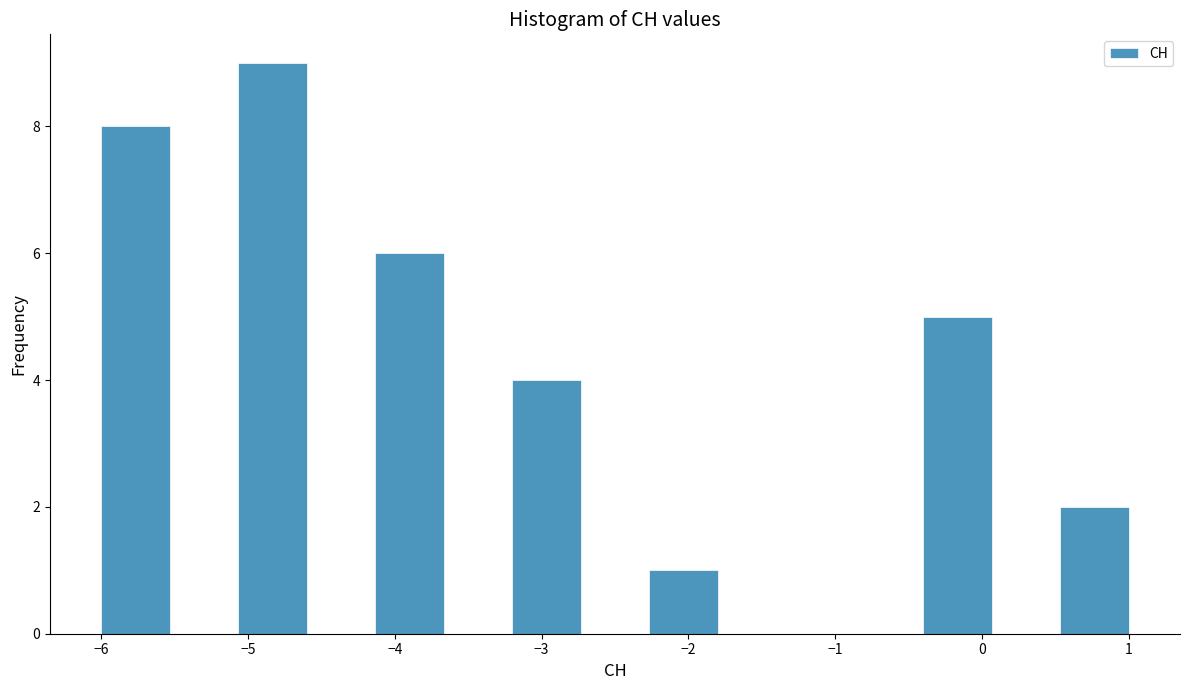

What is the height of the bar covering -3.2 to -2.7 on the x-axis? Neither the bar edges nor the heights are printed on the chart, so give them approximately, as read against the axes.

4